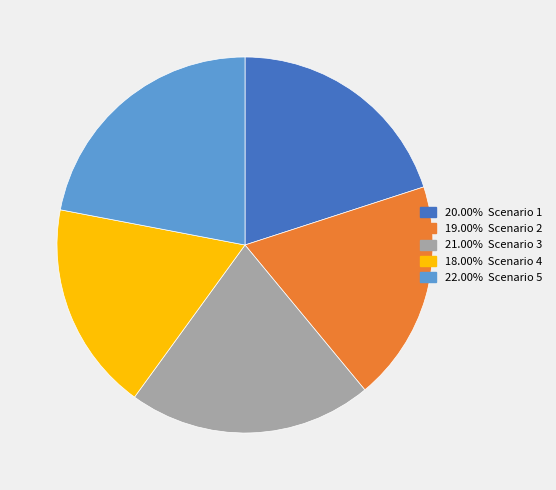

Does any single category account for the majority?

No